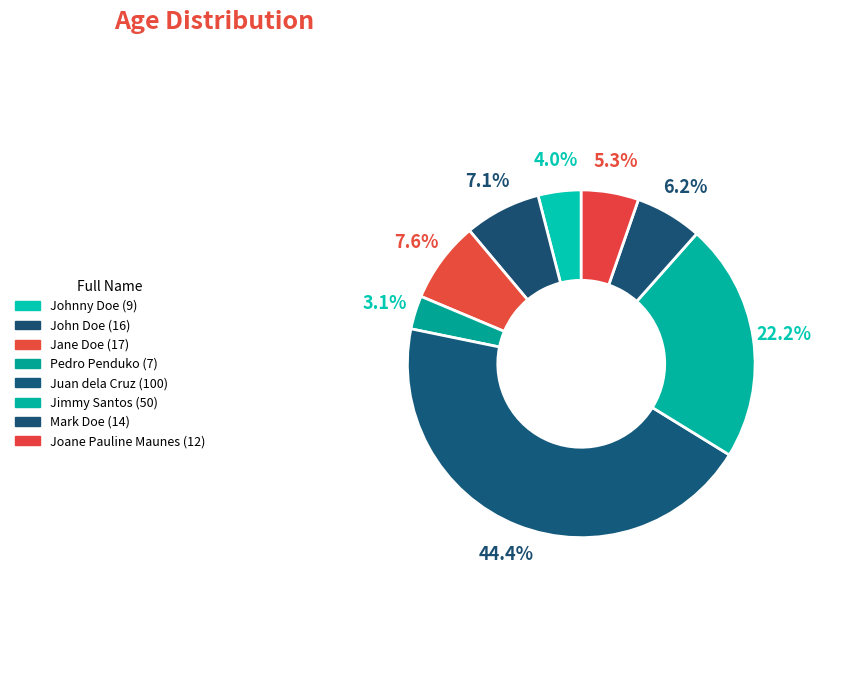

Is it true that Pedro Penduko is 3% of the pie?

True